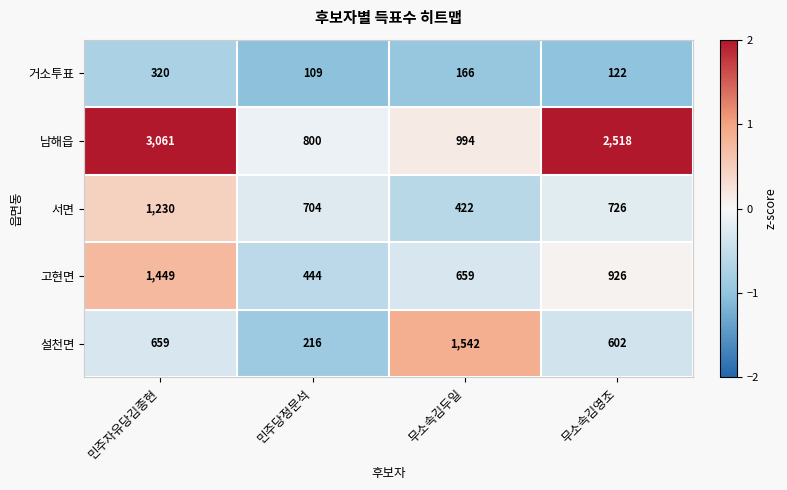

Is it true that 설천면 equals 602 at 무소속김영조?

True